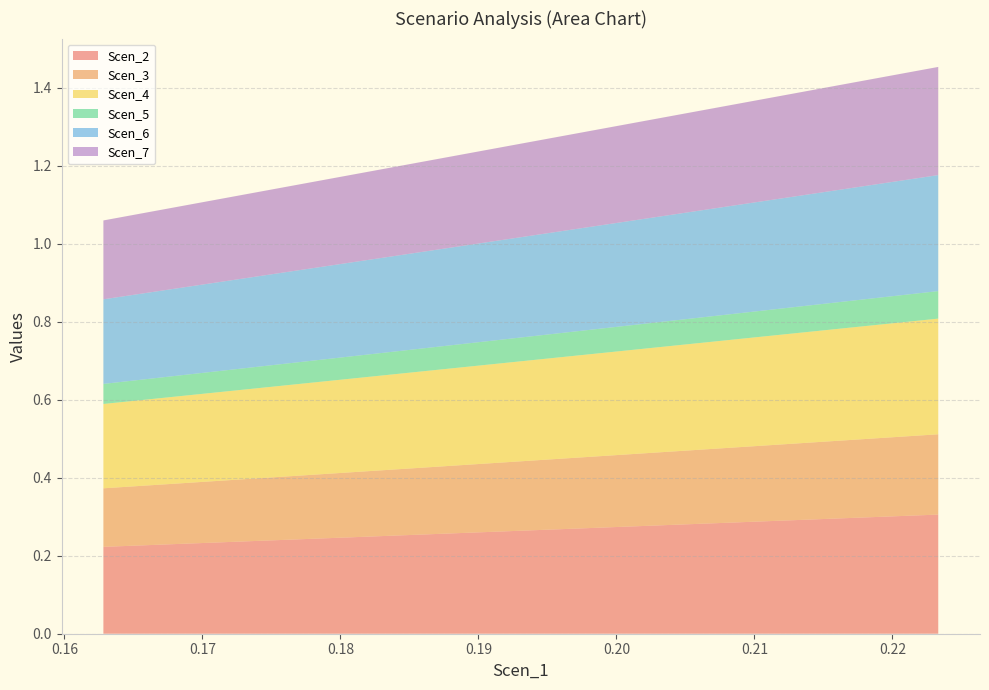

Reading right to left, what are all the values shown in this chart?

Scen_2: 0.3	0.3	0.3	0.3	0.3	0.2	0.2	0.2	0.2	0.2	0.2	0.2	0.2	0.2	0.2	0.2	0.2	0.2	0.2	0.2
Scen_3: 0.2	0.2	0.2	0.2	0.2	0.2	0.2	0.2	0.2	0.2	0.2	0.2	0.2	0.2	0.2	0.2	0.2	0.2	0.2	0.2
Scen_4: 0.3	0.3	0.3	0.3	0.3	0.2	0.2	0.2	0.2	0.2	0.2	0.2	0.2	0.2	0.2	0.2	0.2	0.2	0.2	0.2
Scen_5: 0.1	0.1	0.1	0.1	0.1	0.1	0.1	0.1	0.1	0.1	0.1	0.1	0.1	0.1	0.1	0.1	0.1	0.1	0.1	0.1
Scen_6: 0.3	0.3	0.3	0.3	0.3	0.2	0.2	0.2	0.2	0.2	0.2	0.2	0.2	0.2	0.2	0.2	0.2	0.2	0.2	0.2
Scen_7: 0.3	0.3	0.3	0.3	0.3	0.2	0.2	0.2	0.2	0.2	0.2	0.2	0.2	0.2	0.2	0.2	0.2	0.2	0.2	0.2